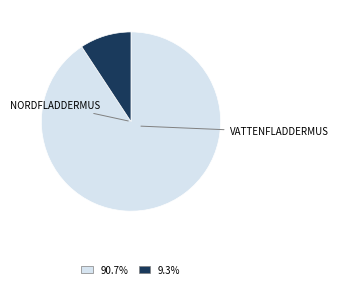

Does any single category account for the majority?

Yes